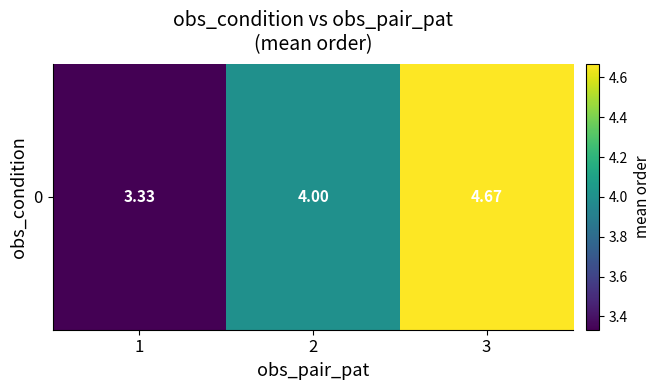

Which has a higher value, 1 or 2?

2